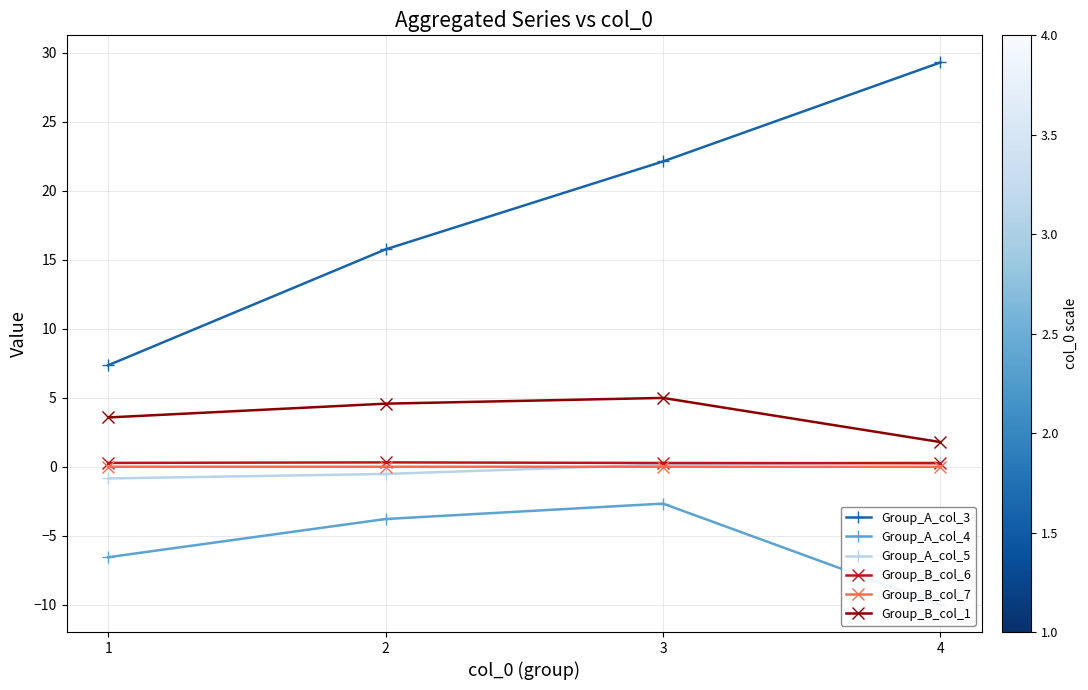

The Group_A_col_3 series shows 22.1 at 3. True or false?

True